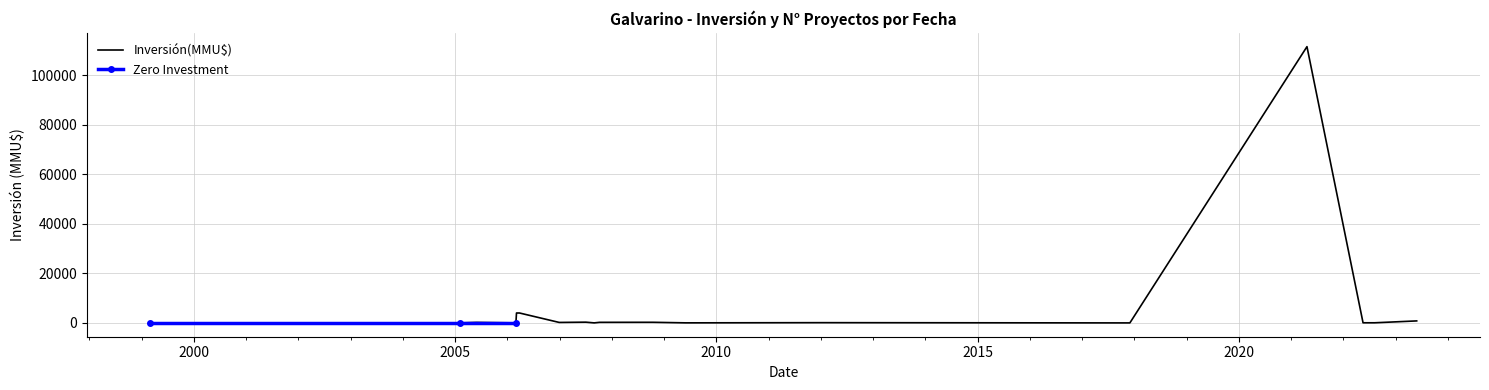

Which label corresponds to the largest value in the chart?

22/04/2021